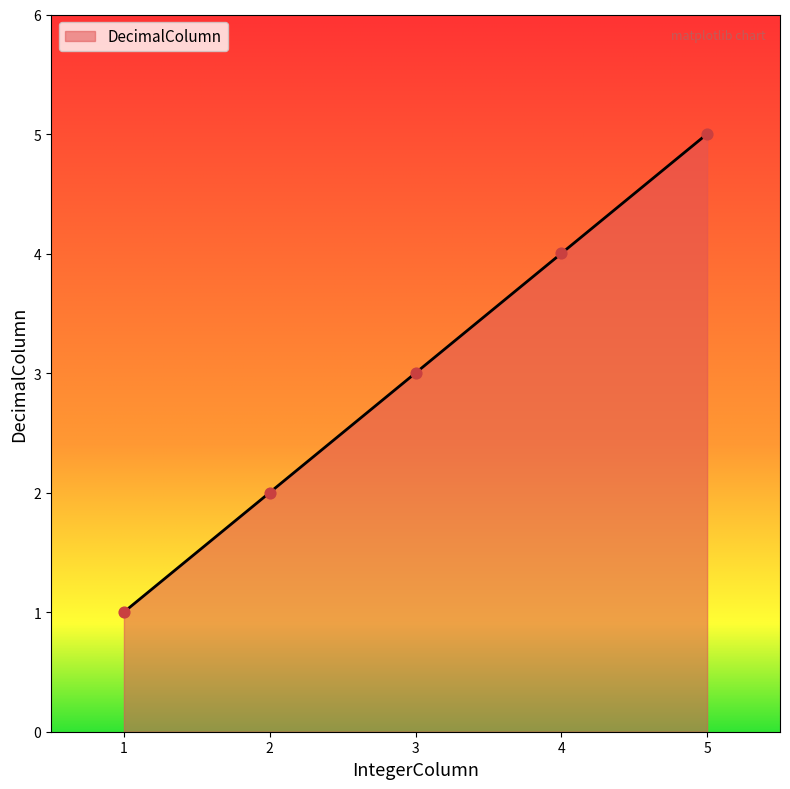

What is the ratio of the value at 4 to the value at 2?

2.0